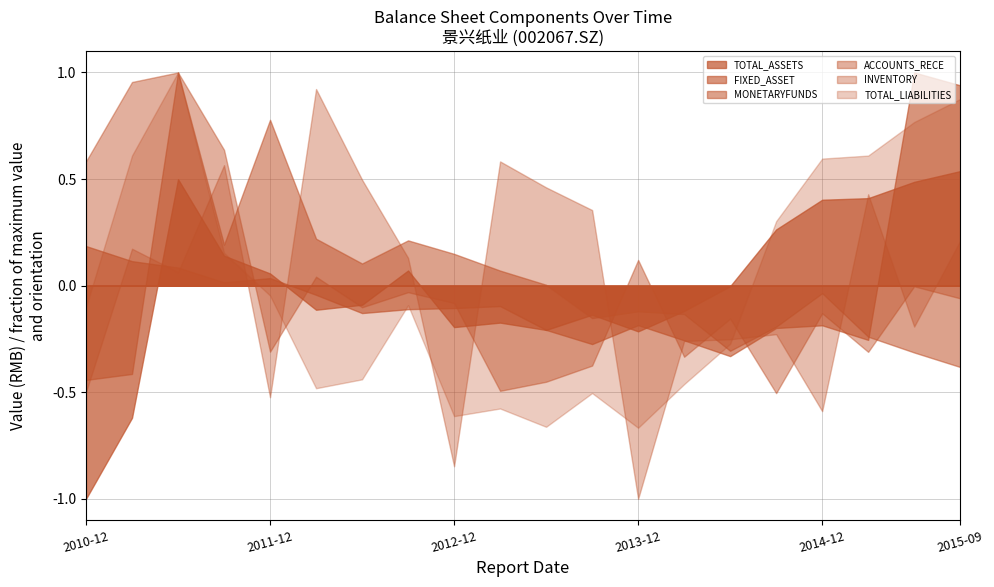

What is the difference between the FIXED_ASSET values at 2015-09 and 2011-12?

0.9